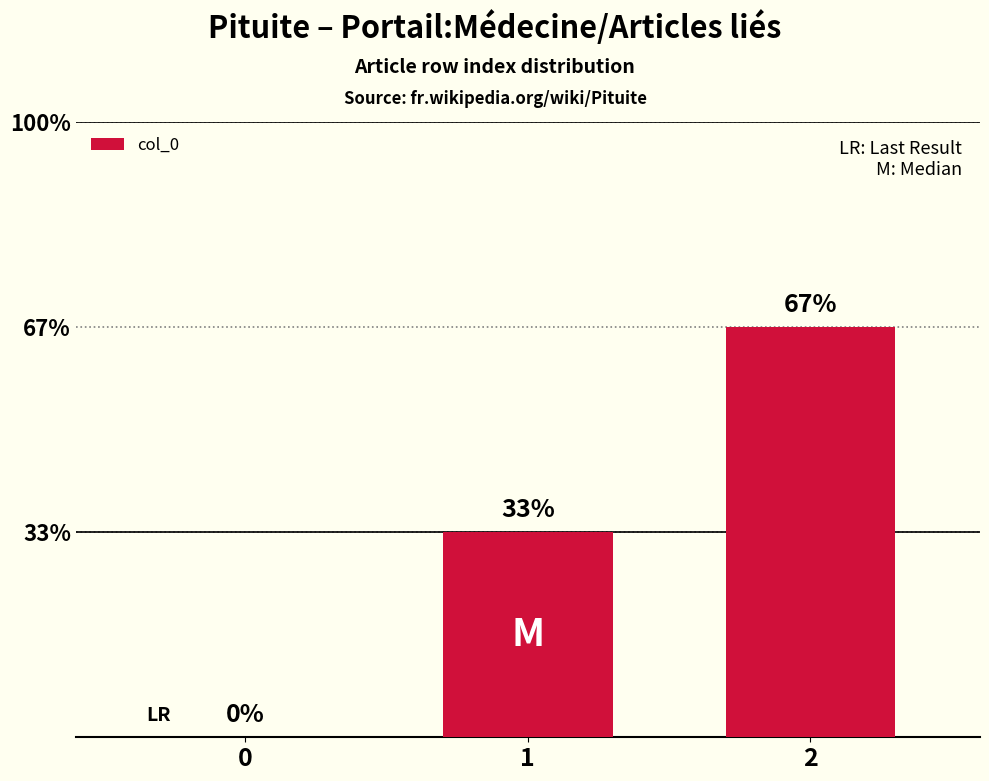

At which label does the data first exceed 1?

2